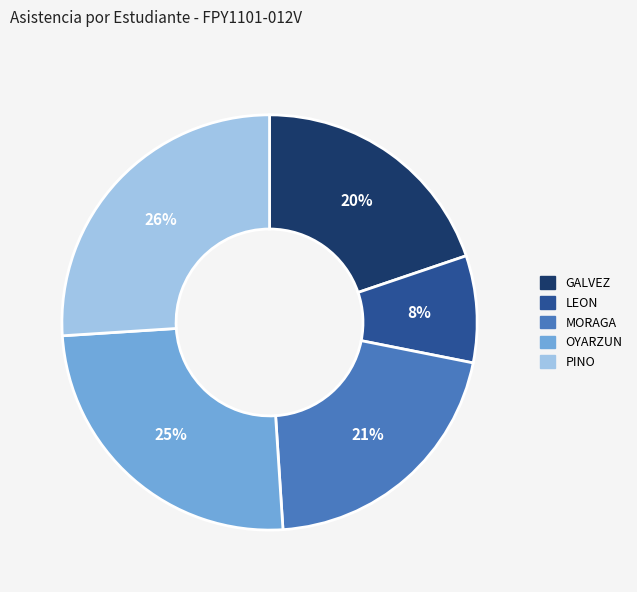

To the nearest percent, what is the difference between the largest and smallest slice percentages?

18%